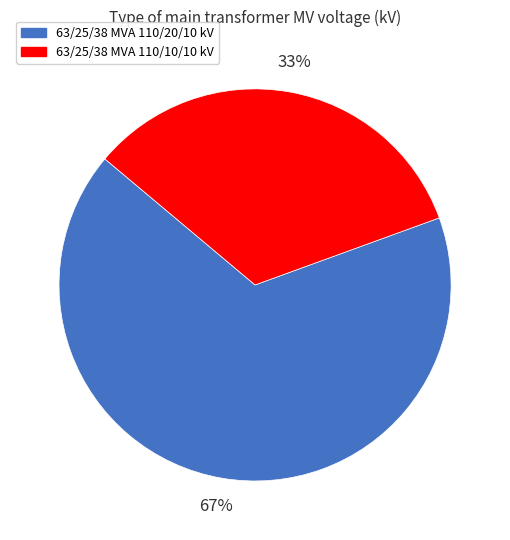

Between 63/25/38 MVA 110/20/10 kV and 63/25/38 MVA 110/10/10 kV, which is larger?

63/25/38 MVA 110/20/10 kV